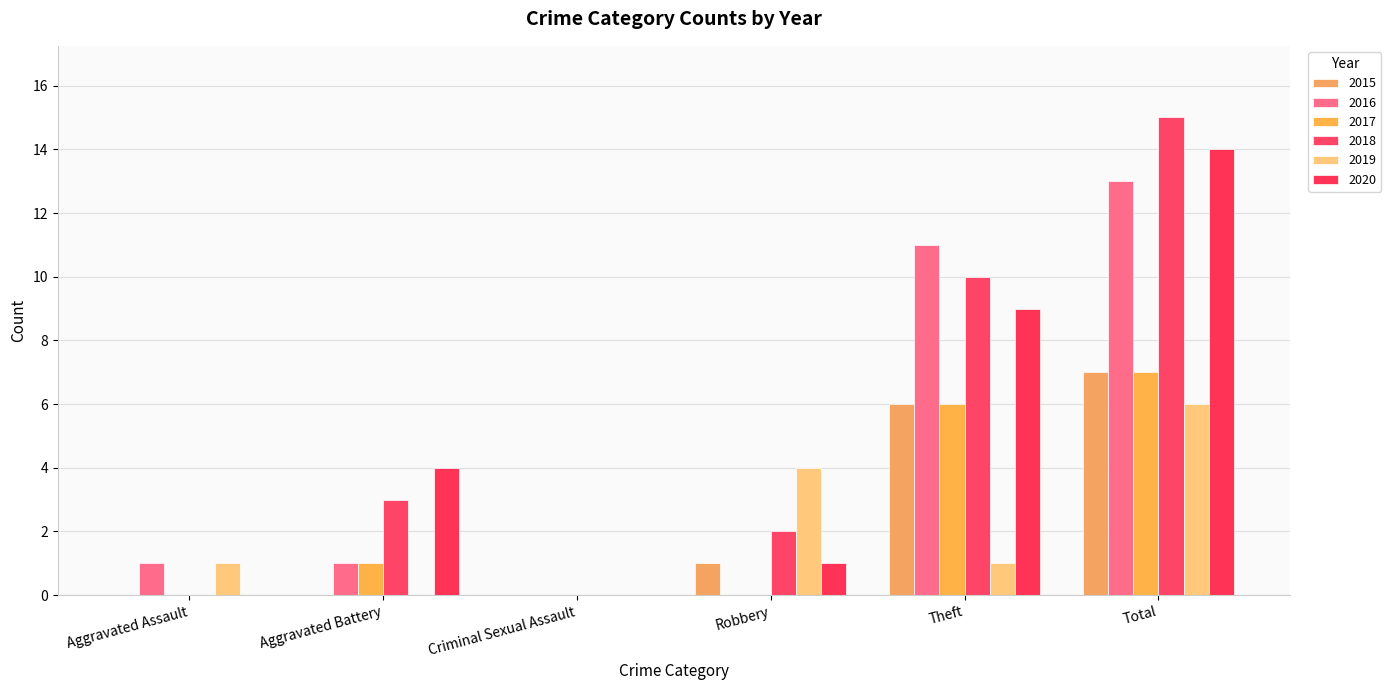

Are the bars horizontal?

No